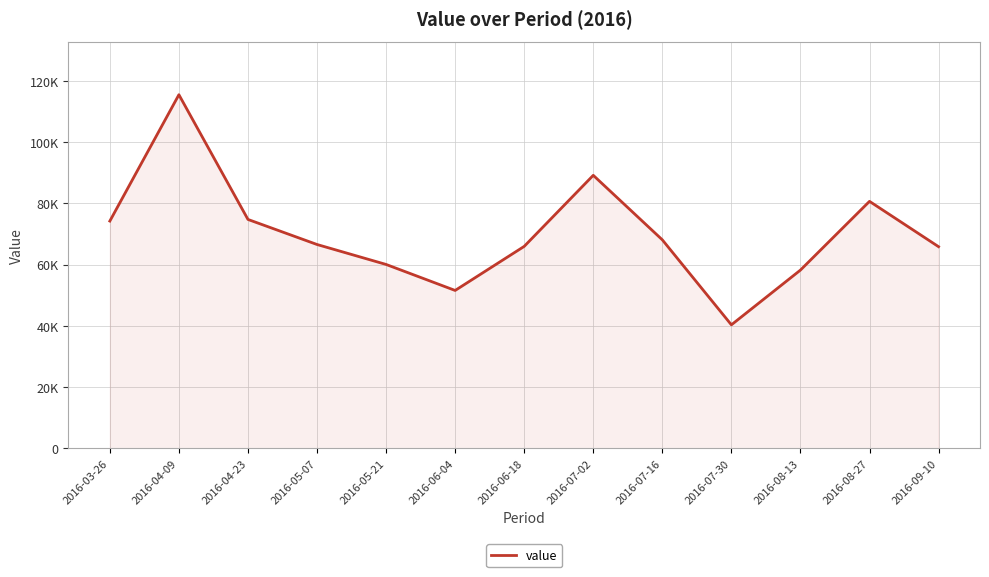

Does the chart display data point markers on the line(s)?

No